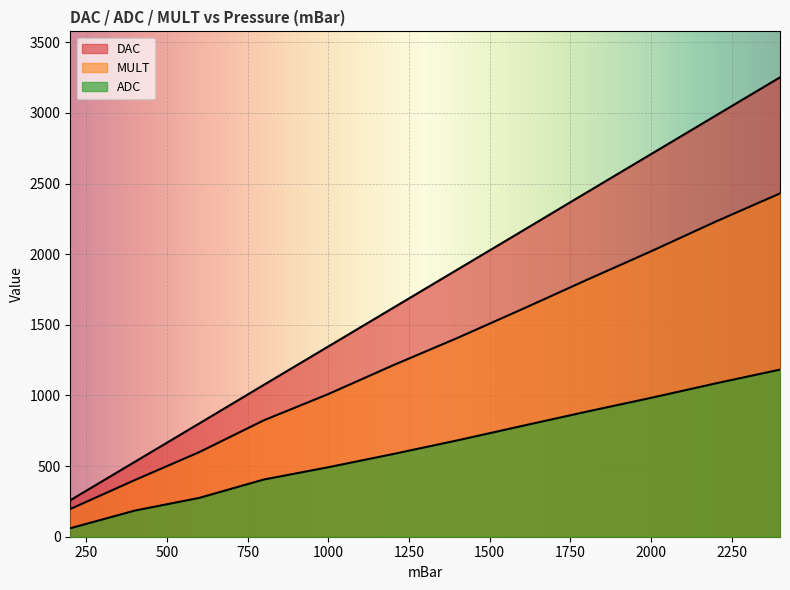

Reading left to right, transcribe all the data shown in this chart.

DAC: 200=258	400=530	600=802	800=1075	1000=1347	1200=1619	1400=1891	1600=2163	1800=2436	2000=2708	2200=2980	2400=3252
ADC: 200=60	400=185	600=275	800=405	1000=492	1200=585	1400=682	1600=784	1800=885	2000=983	2200=1085	2400=1183
MULT: 200=196	400=401	600=599	800=824	1000=1010	1200=1213	1400=1407	1600=1610	1800=1817	2000=2020	2200=2230	2400=2430